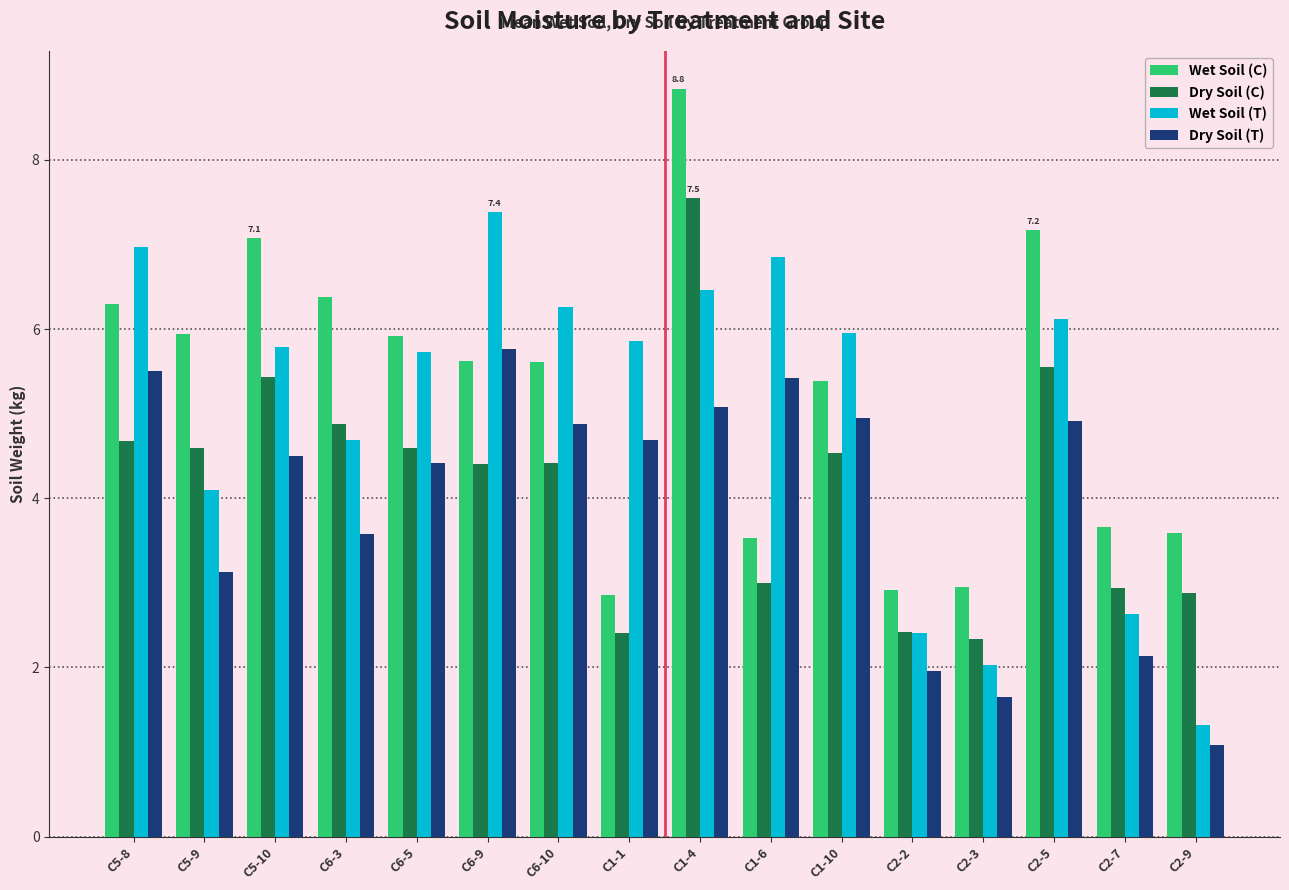

What is the label of the 16th bar from the right?

C5-8